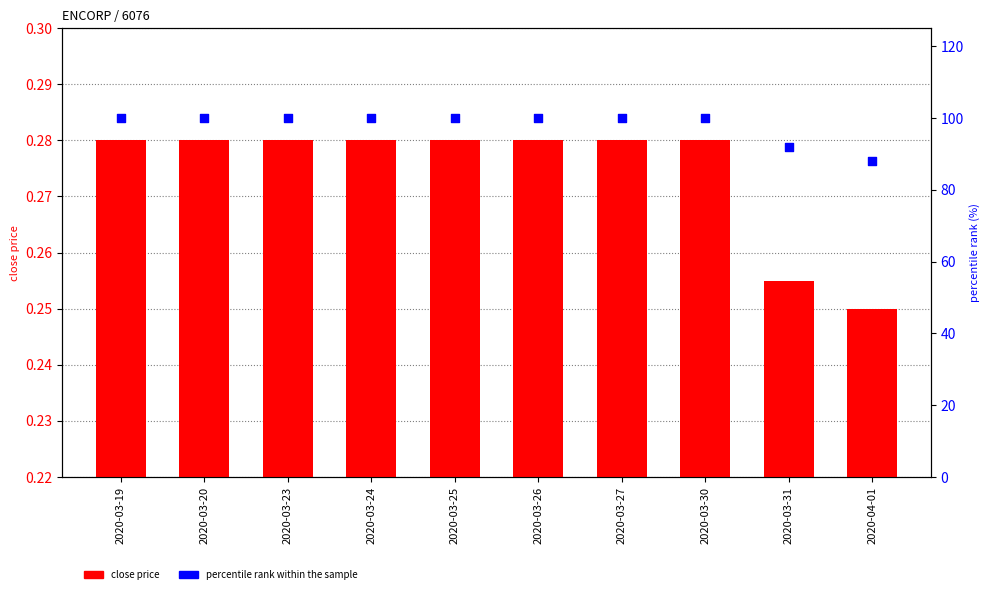

Which series has the widest spread of Y values?

percentile rank within the sample